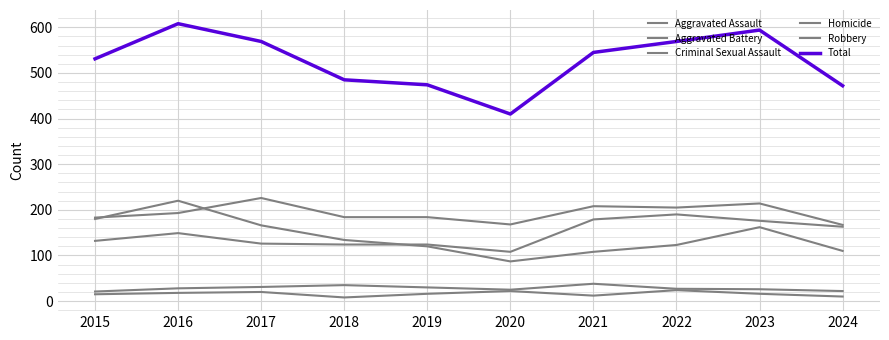

Reading left to right, list all the values displayed in this chart.

Aggravated Assault: 2015=132	2016=149	2017=126	2018=124	2019=124	2020=108	2021=179	2022=190	2023=176	2024=163
Aggravated Battery: 2015=183	2016=193	2017=226	2018=184	2019=184	2020=168	2021=208	2022=205	2023=214	2024=167
Criminal Sexual Assault: 2015=21	2016=28	2017=31	2018=35	2019=30	2020=25	2021=38	2022=27	2023=26	2024=22
Homicide: 2015=15	2016=18	2017=20	2018=8	2019=16	2020=22	2021=12	2022=24	2023=16	2024=10
Robbery: 2015=180	2016=220	2017=166	2018=134	2019=120	2020=87	2021=108	2022=123	2023=162	2024=110
Total: 2015=531	2016=608	2017=569	2018=485	2019=474	2020=410	2021=545	2022=569	2023=594	2024=472